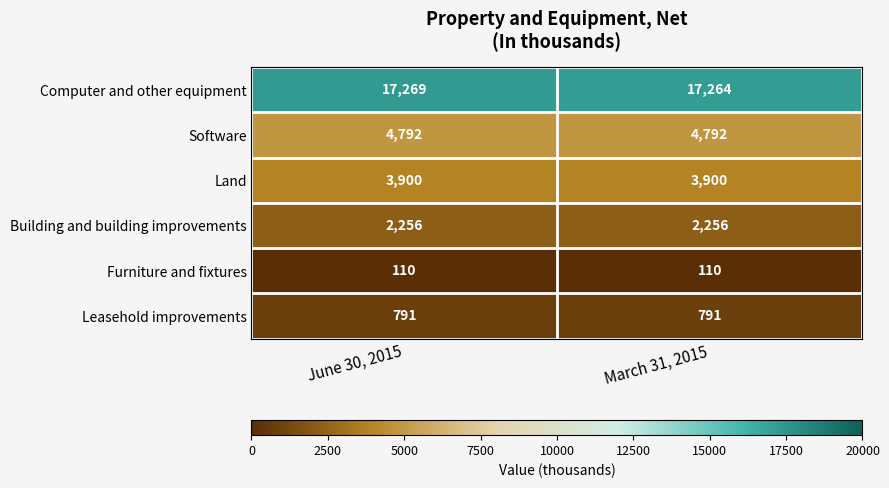

Reading right to left, extract all data points from this chart.

Computer and other equipment: March 31, 2015=17264	June 30, 2015=17269
Software: March 31, 2015=4792	June 30, 2015=4792
Land: March 31, 2015=3900	June 30, 2015=3900
Building and building improvements: March 31, 2015=2256	June 30, 2015=2256
Furniture and fixtures: March 31, 2015=110	June 30, 2015=110
Leasehold improvements: March 31, 2015=791	June 30, 2015=791